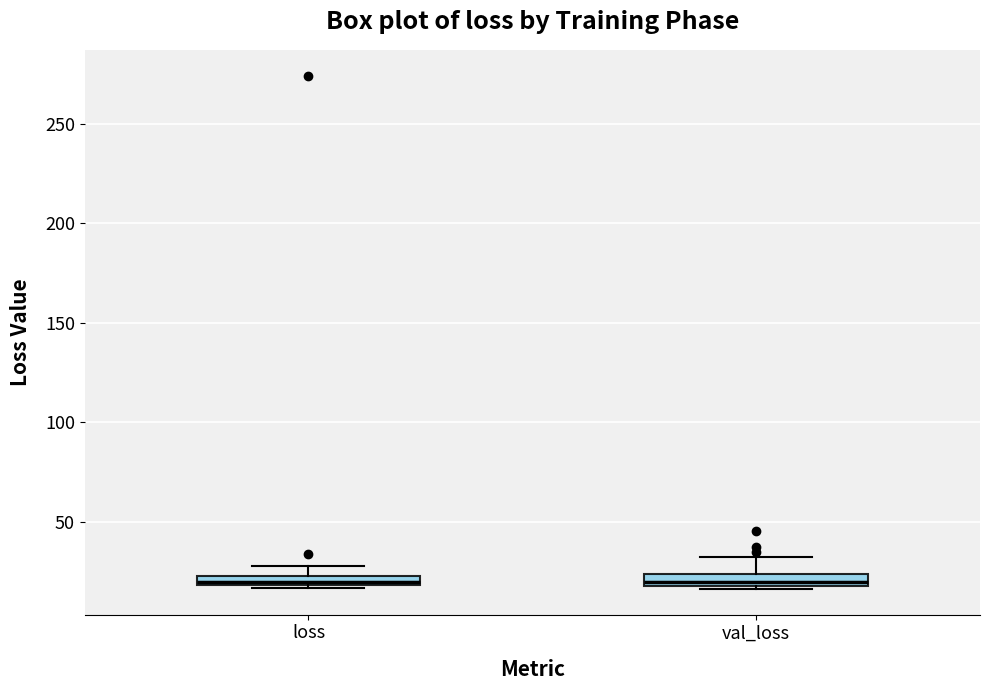

Where is the lower edge of the box for val_loss on the y-axis? The values are not printed on the chart, so give them approximately, as read against the axis.

20